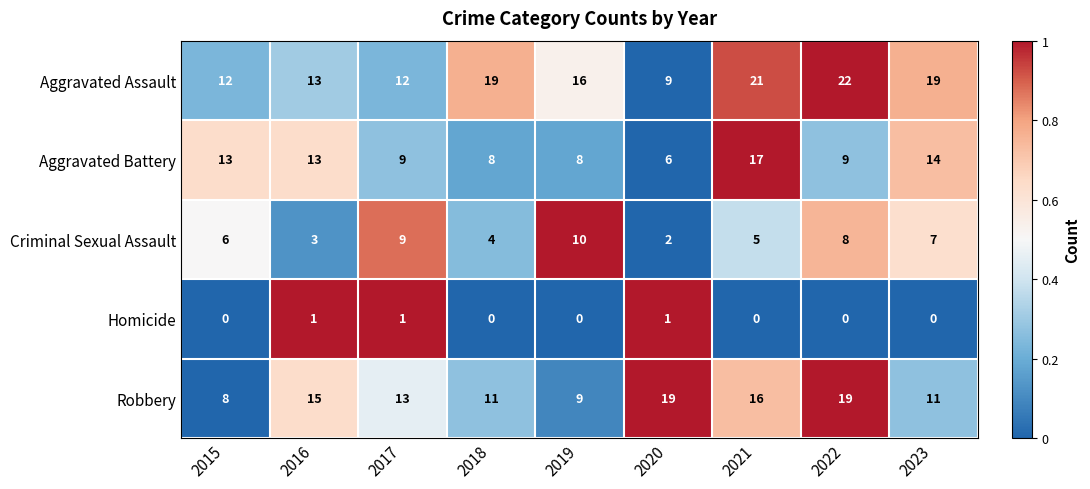

What is the difference between the maximum and minimum values in the Robbery series?

11